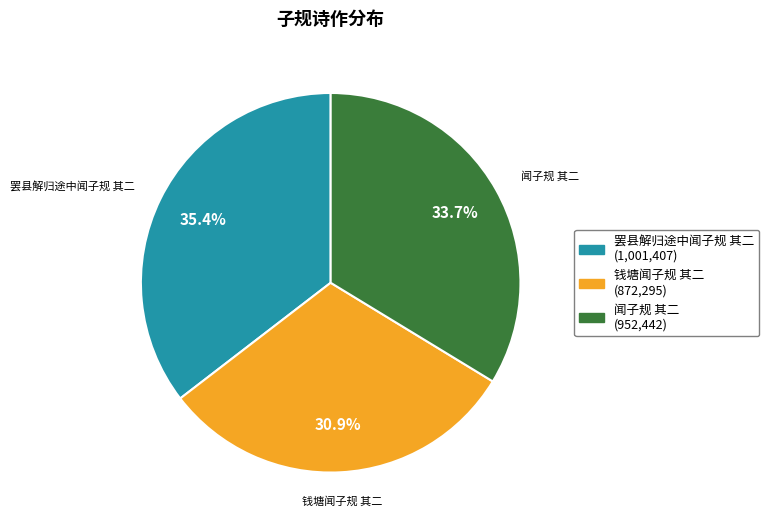

What percentage is the 钱塘闻子规 其二 slice, to the nearest percent?

31%